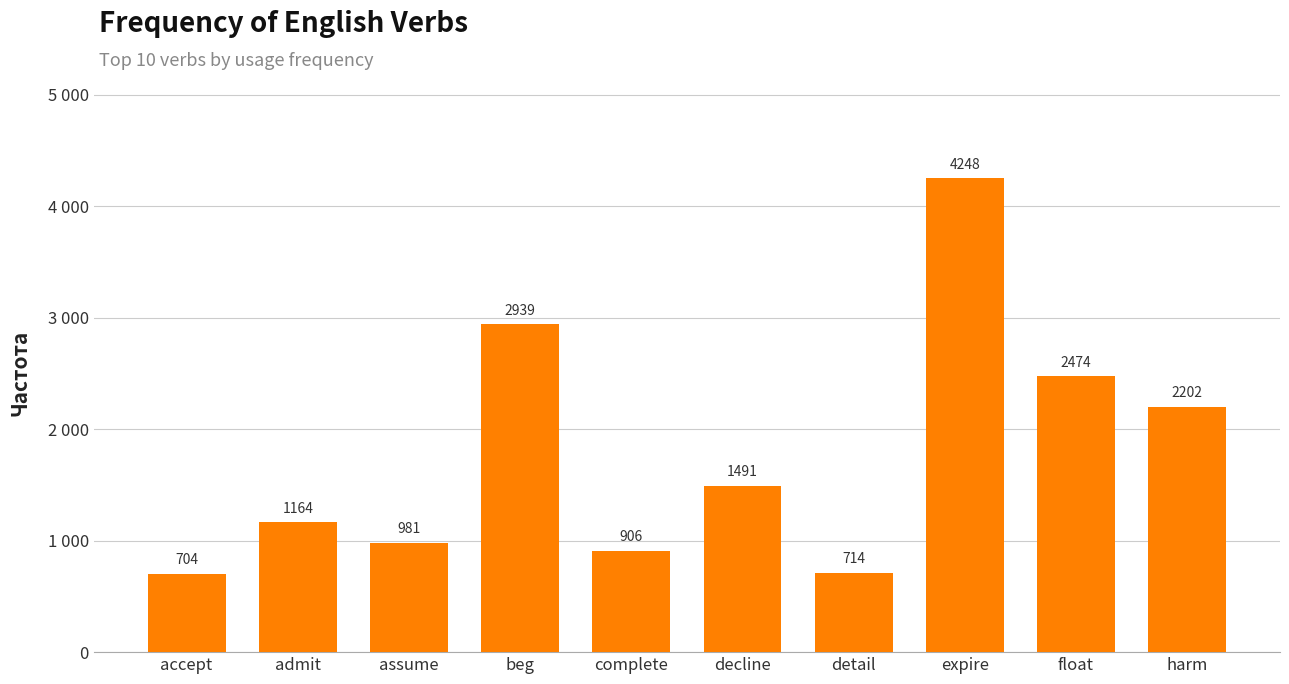

What is the difference between the maximum and minimum values?

3544